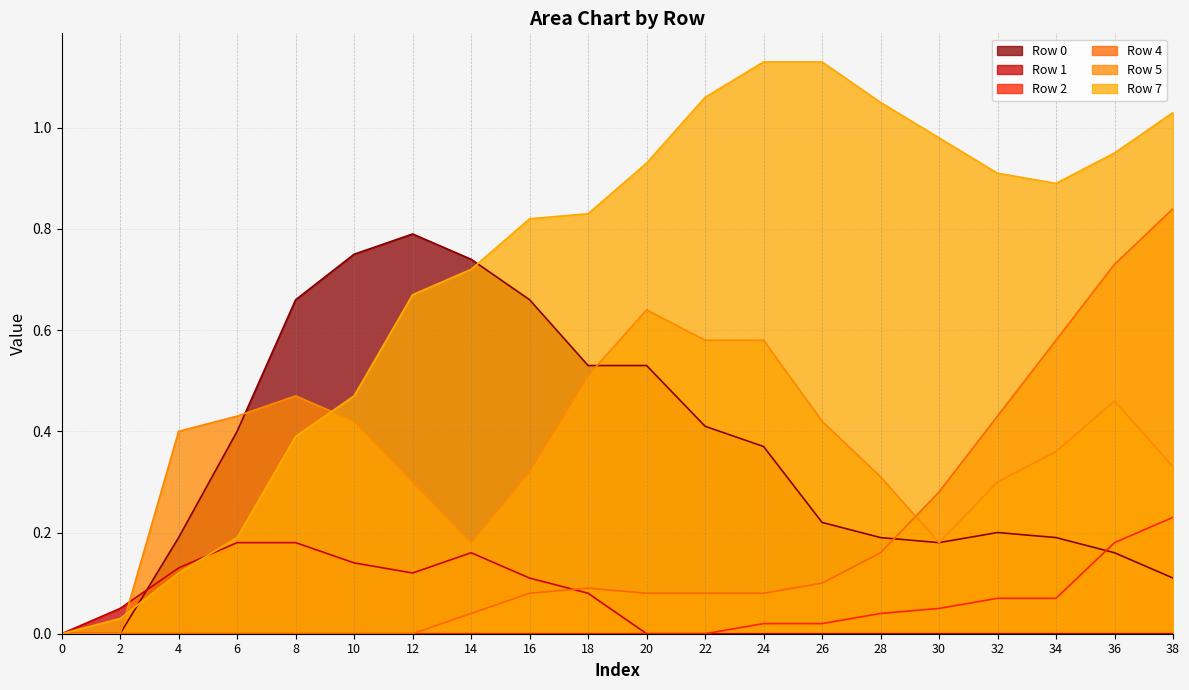

What are all the series names shown in the legend?

Row 0, Row 1, Row 2, Row 4, Row 5, Row 7